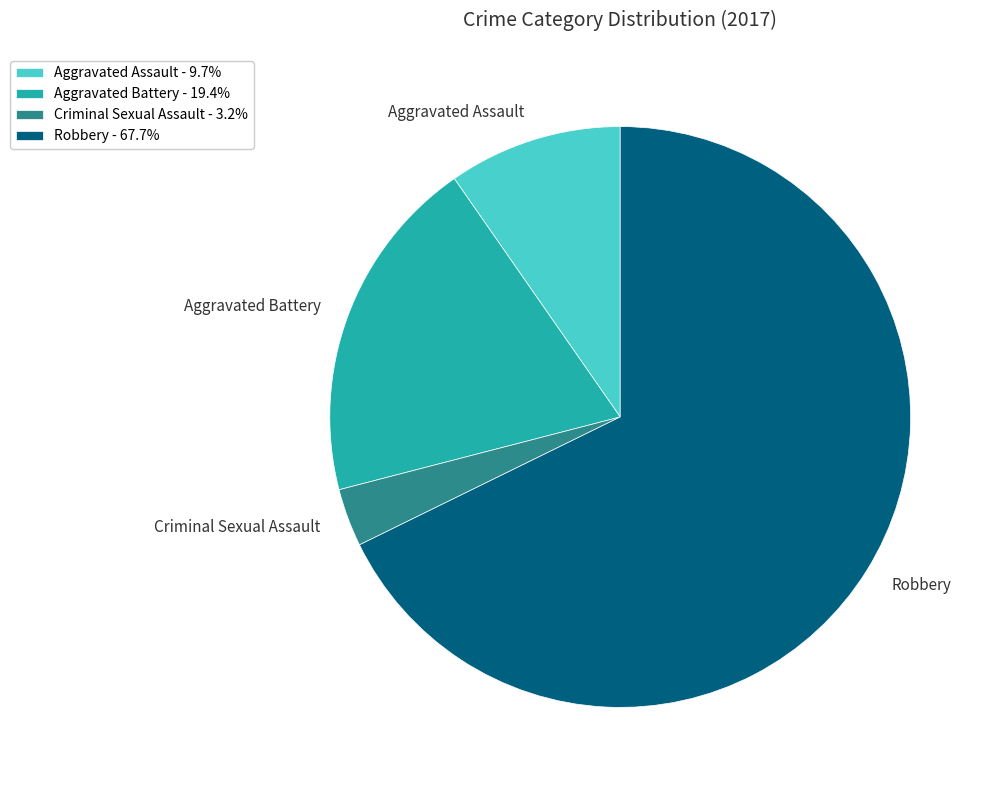

Combined, do Aggravated Assault and Aggravated Battery account for over 50%?

No